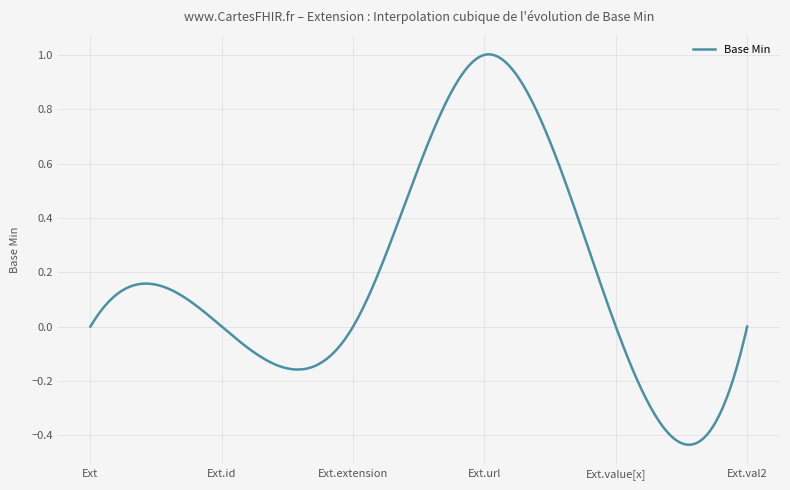

What is the difference between the maximum and minimum values?

1.4